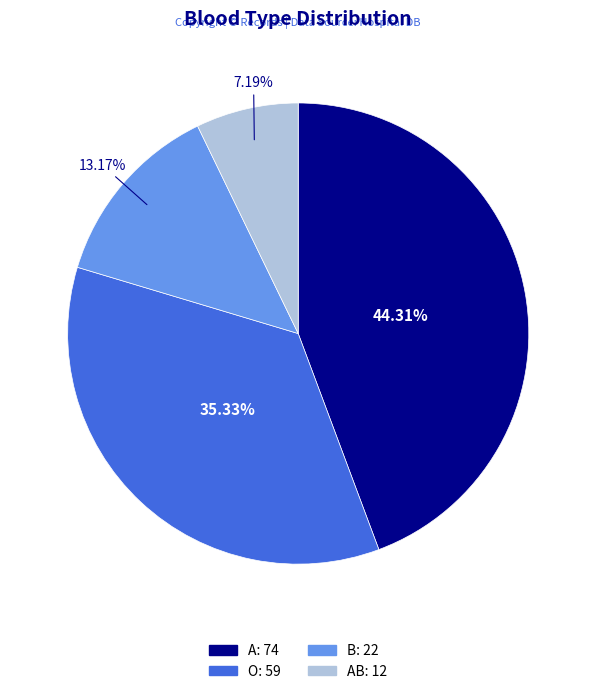

Does any single category account for the majority?

No